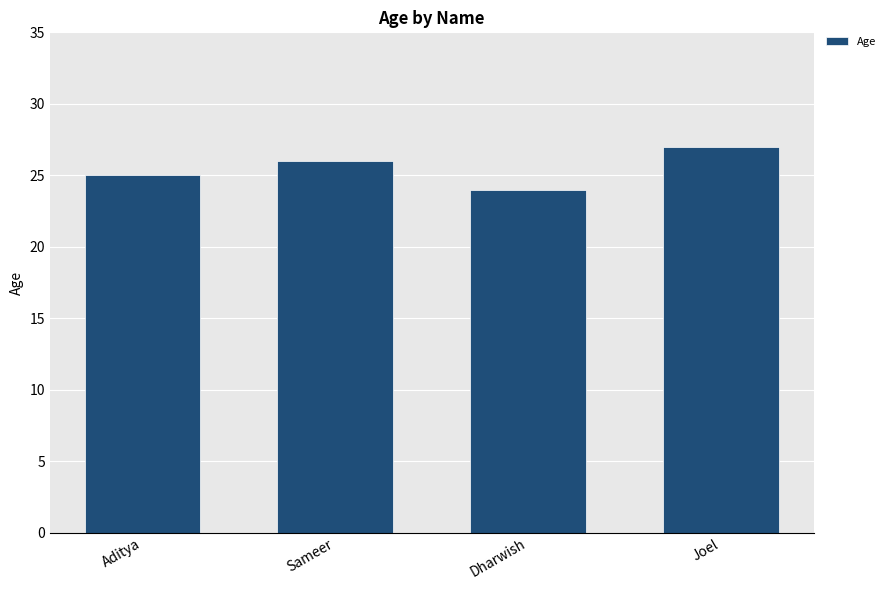

The value at Sameer is 26. True or false?

True